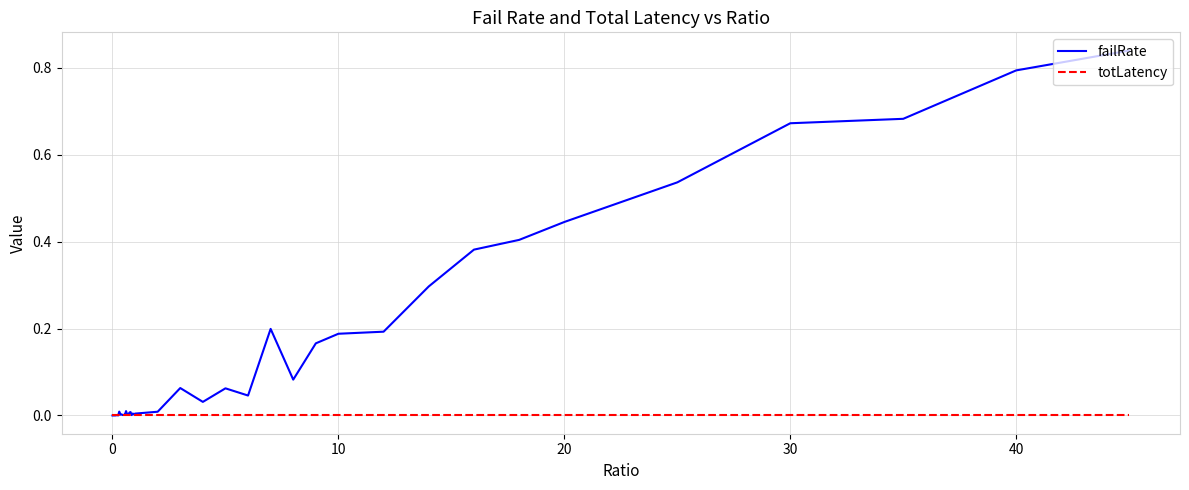

List the series in order of their peak value, highest first.

failRate, totLatency